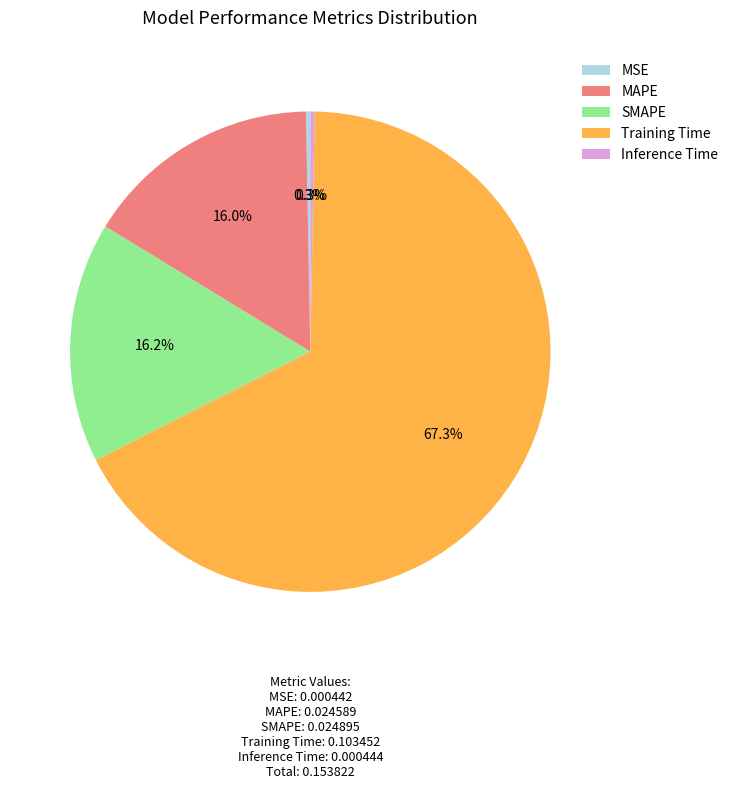

Does Training Time represent more than half of the total?

Yes